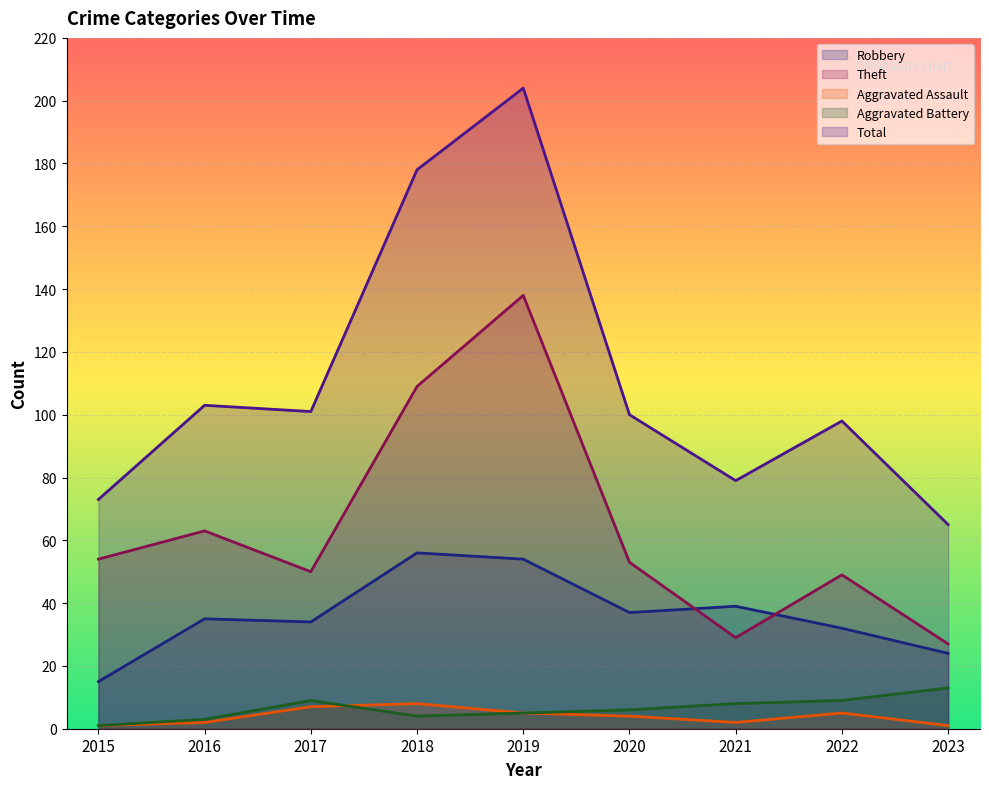

True or false: Aggravated Battery and Total cross at least once.

False